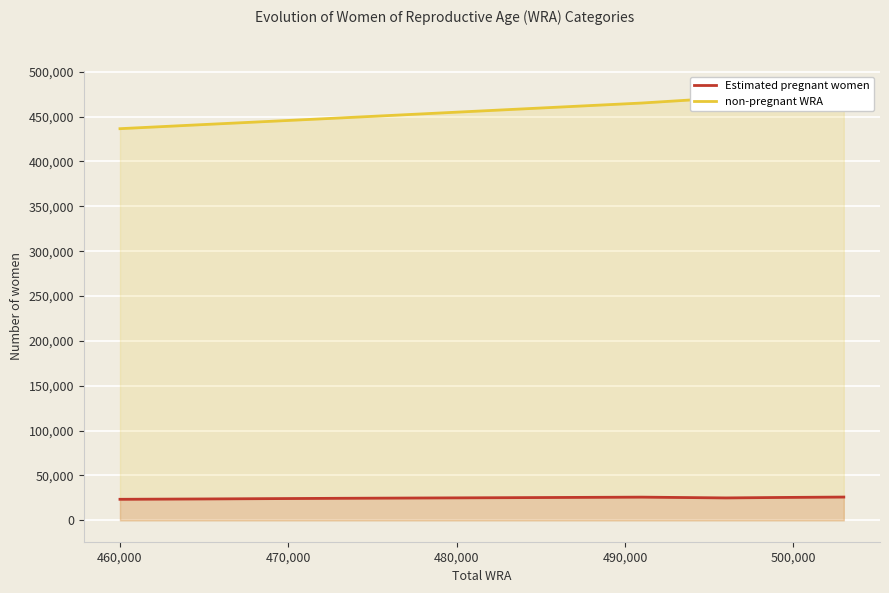

What is the maximum value for non-pregnant WRA?

477056.6